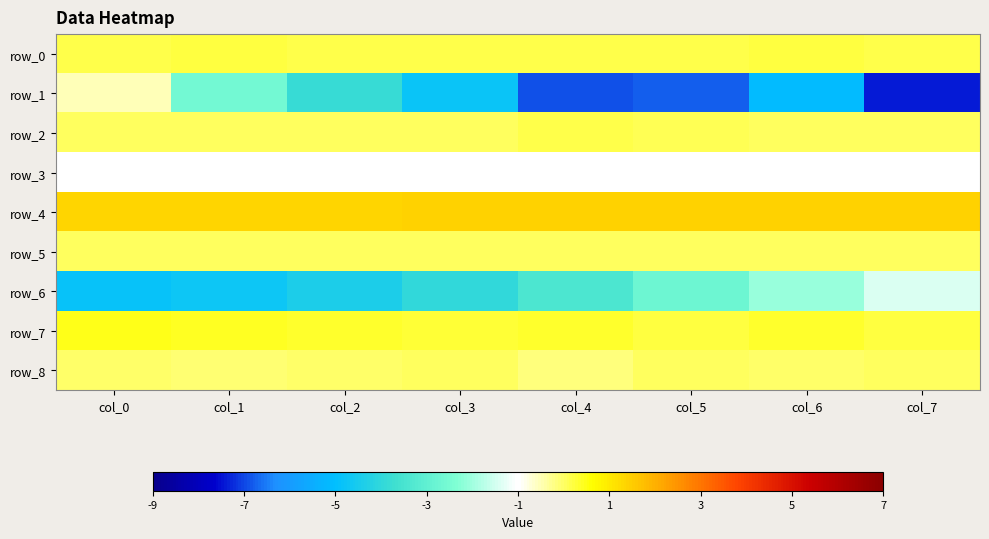

Which series has the largest range (max minus min)?

row_1